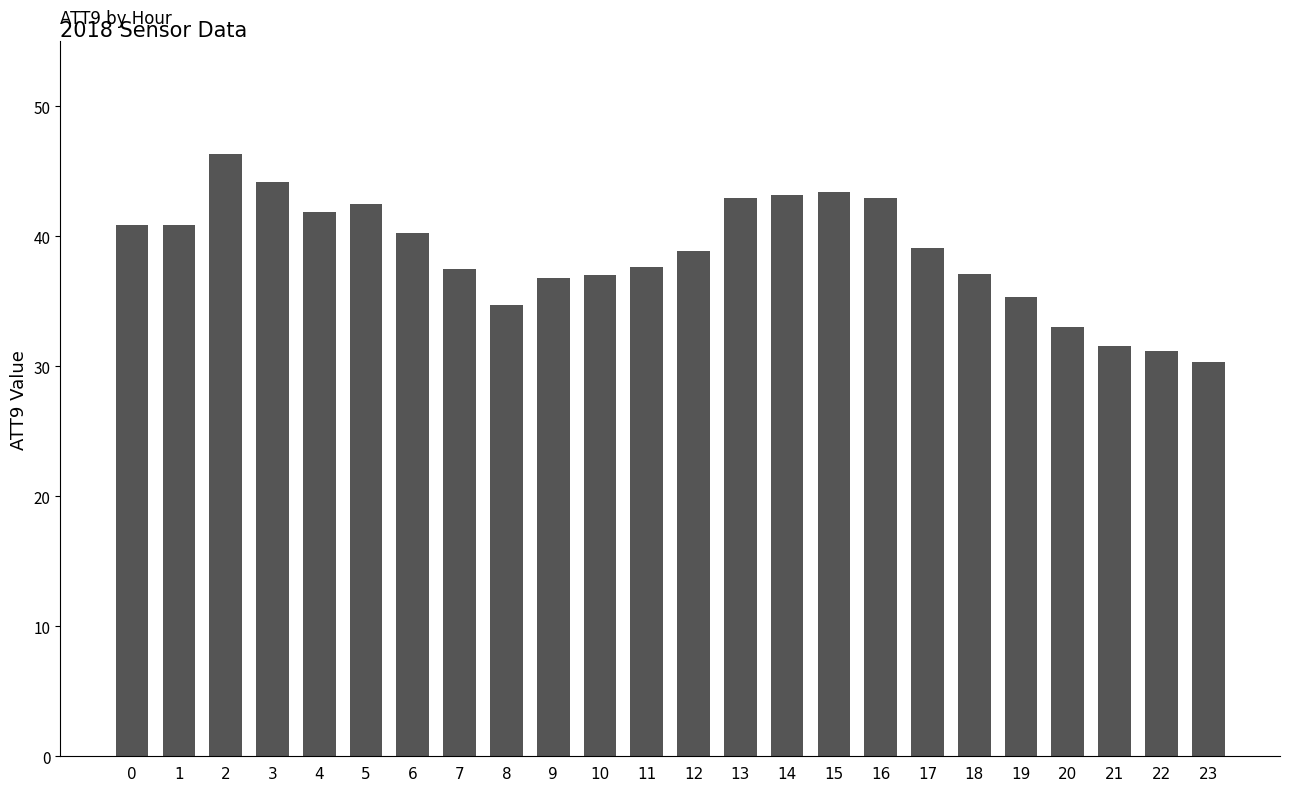

What is the sum of all values?

929.6